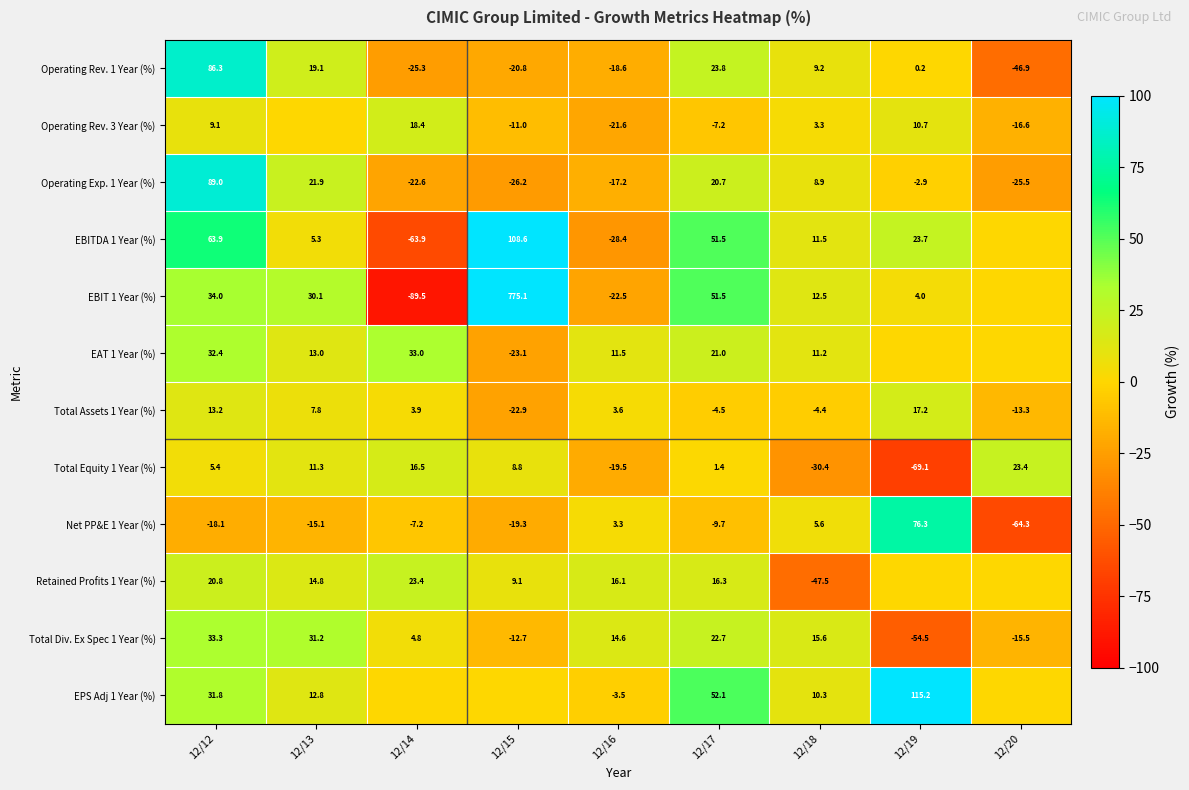

Which series changed the most between 12/12 and 12/16?

Operating Exp. 1 Year (%)